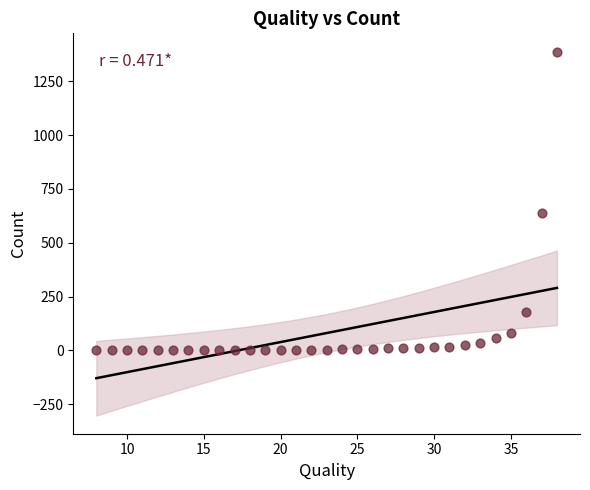

What Y value in the scatter plot is closest to 694?

640